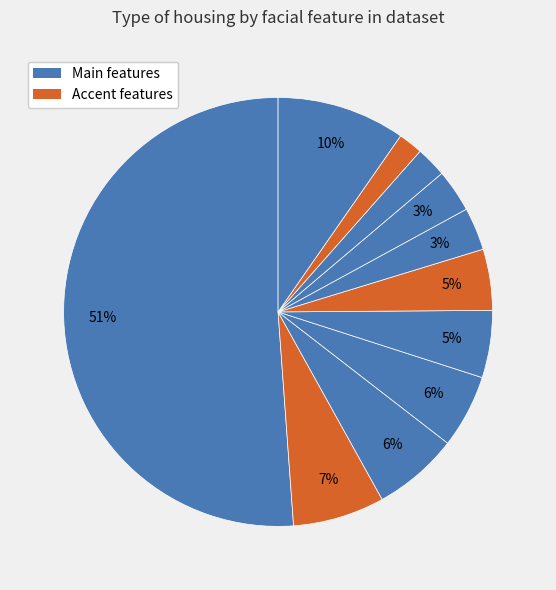

How many slices are in this pie chart?

11